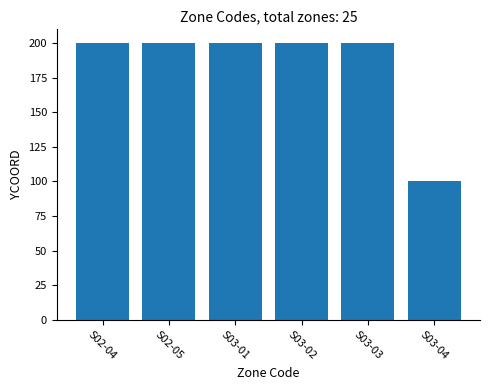

What is the change in value from S03-01 to S03-04?

-100